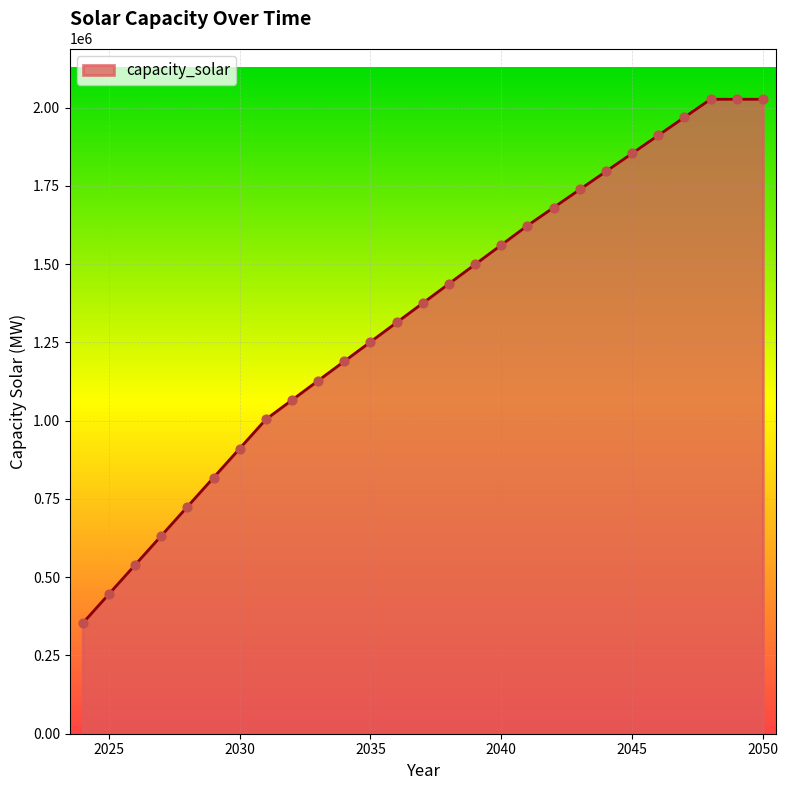

What is the minimum value shown in the chart?

353020.0